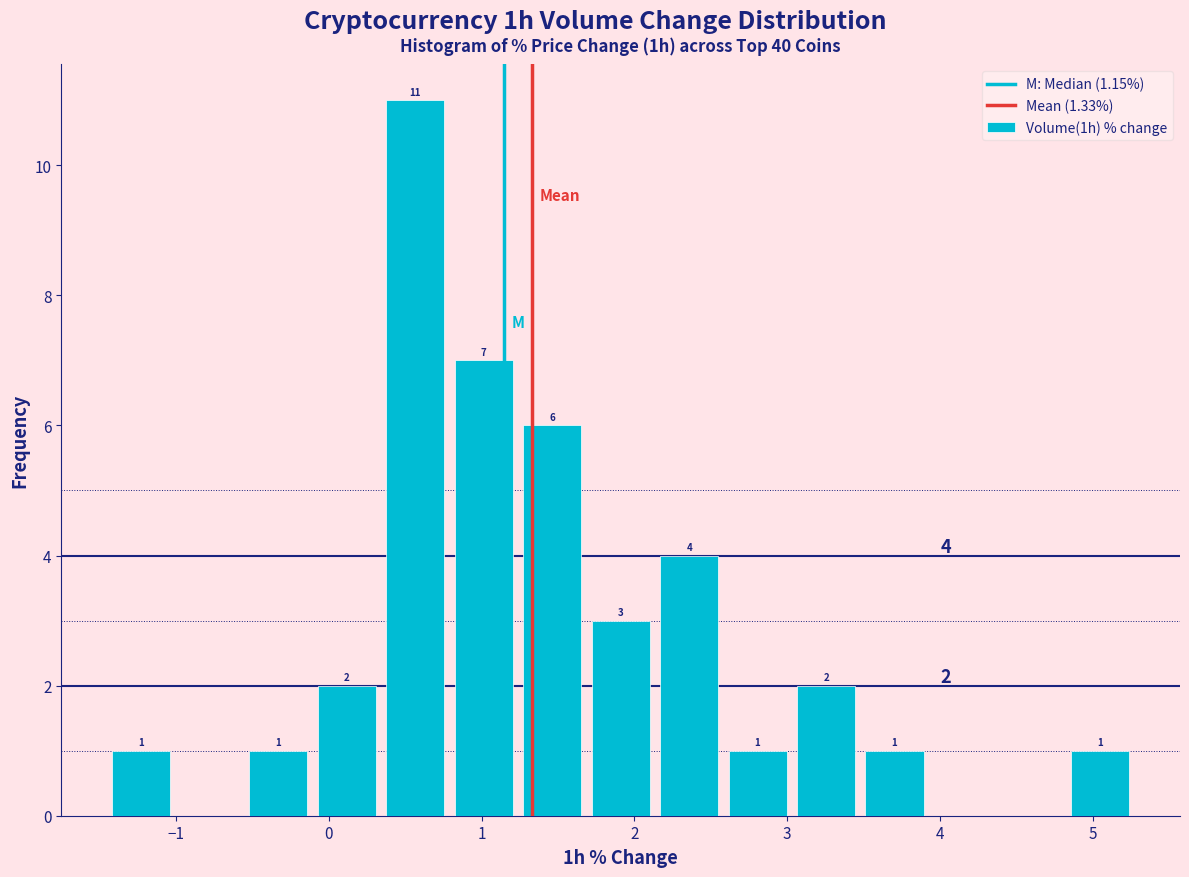

Which range on the x-axis has the tallest bar?

0.3 to 0.8